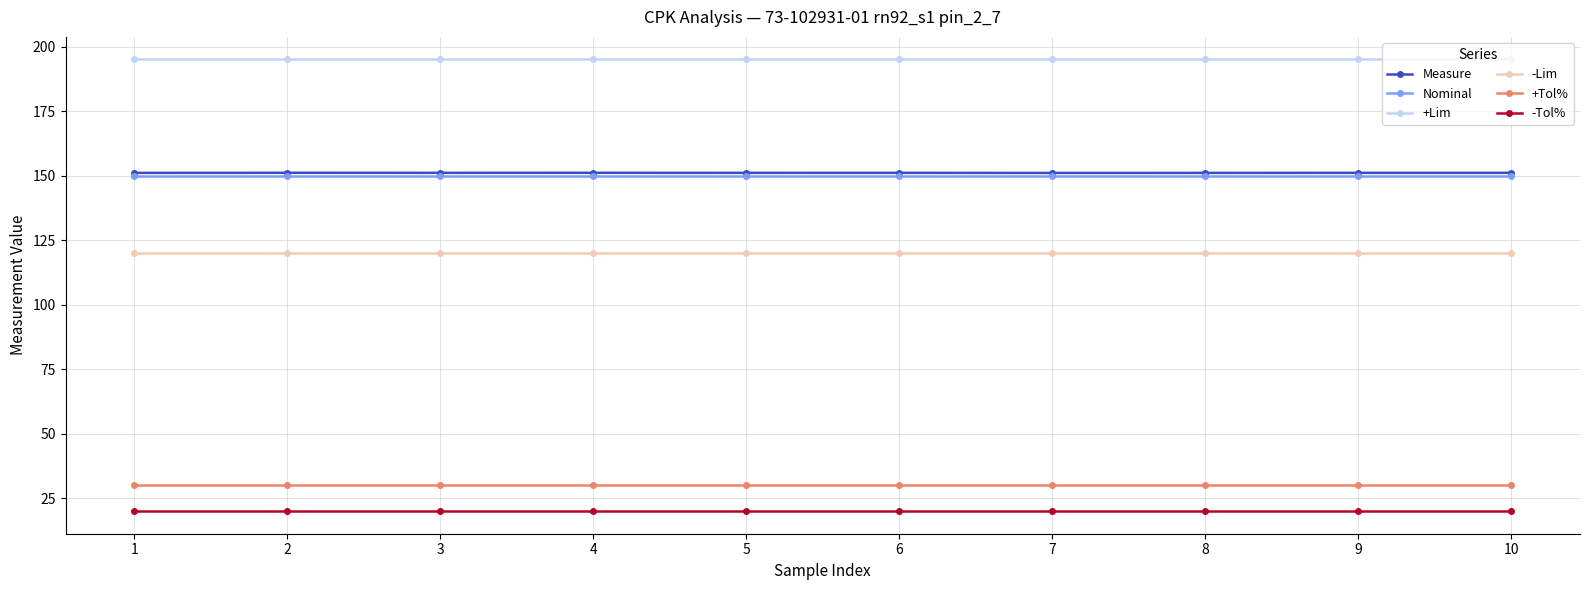

Which series has the largest total across all categories?

+Lim